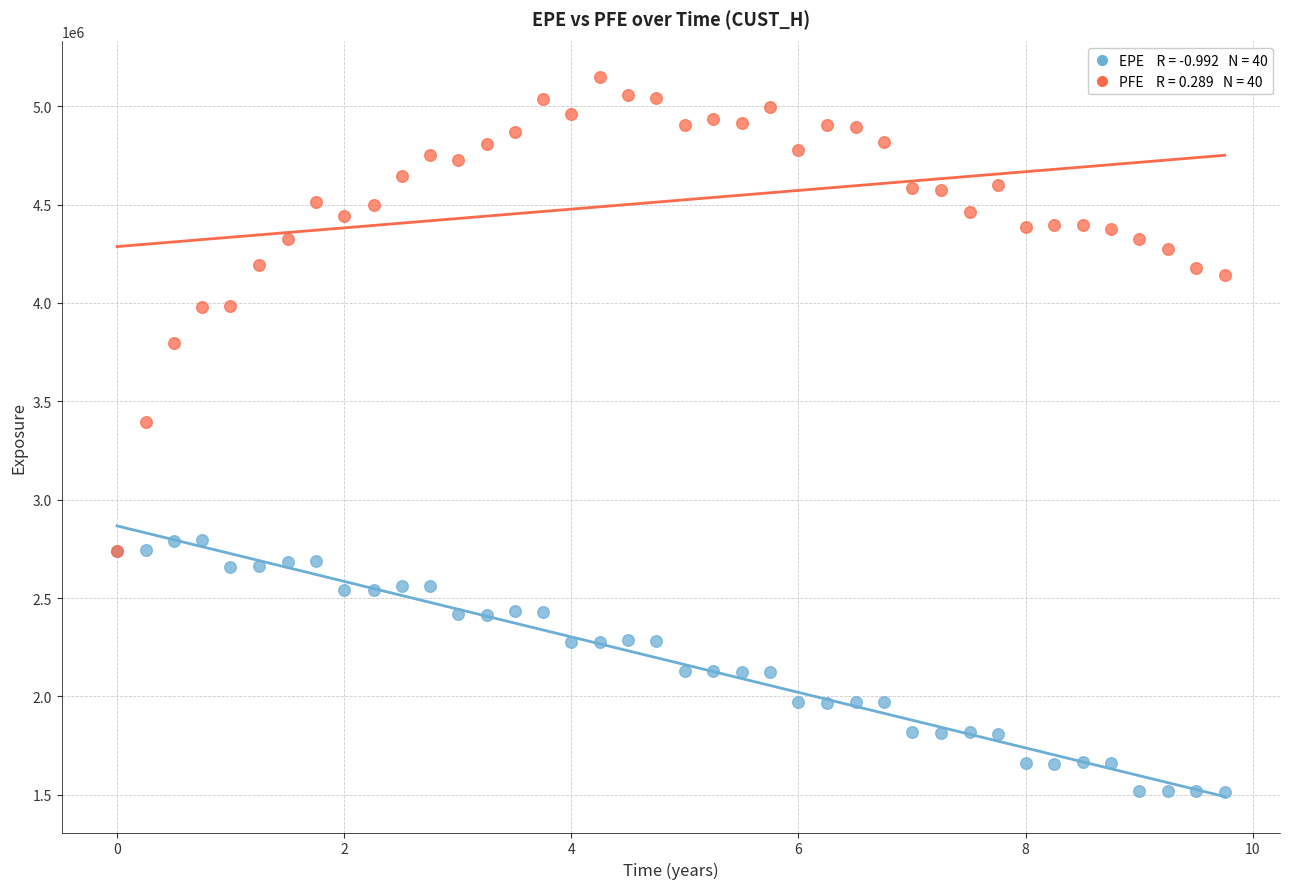

Across all series, what Y value is closest to 3329733?

3393193.7